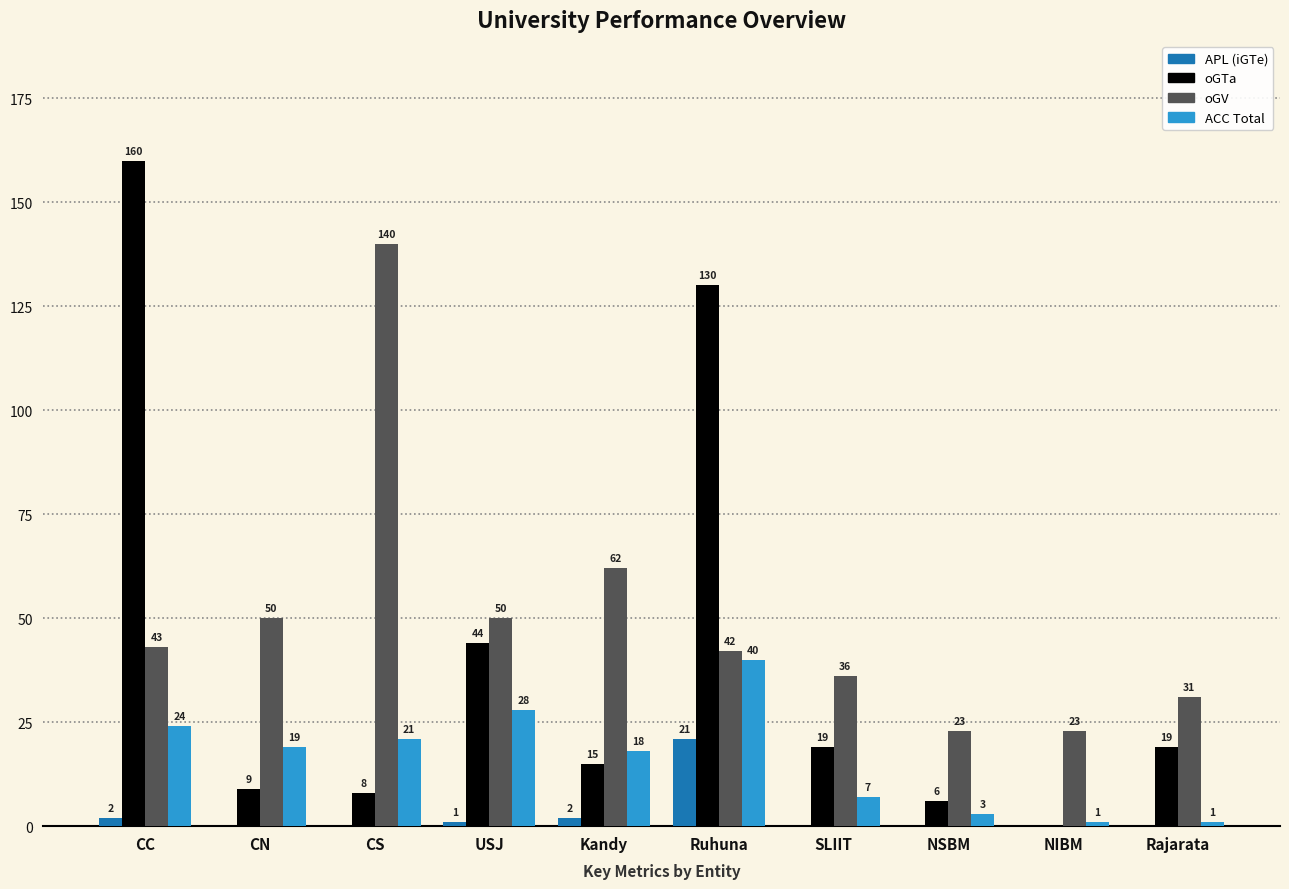

What value does the oGV series have at Rajarata, to the nearest 50?

50